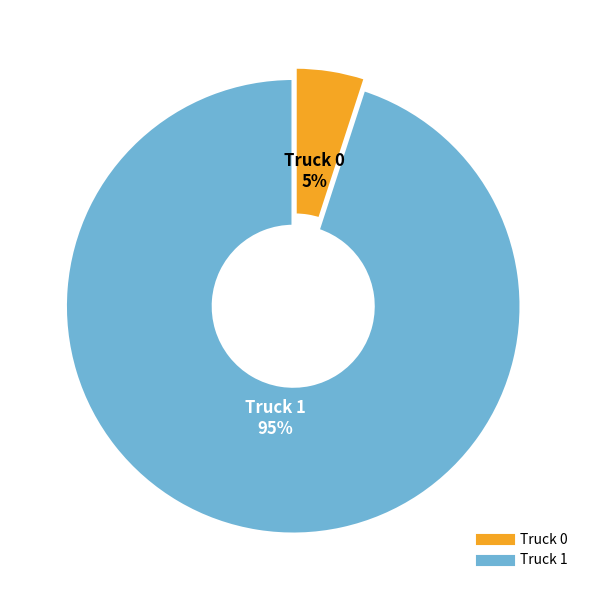

Approximately how many times larger is the value at Truck 1 compared to Truck 0?

19.0